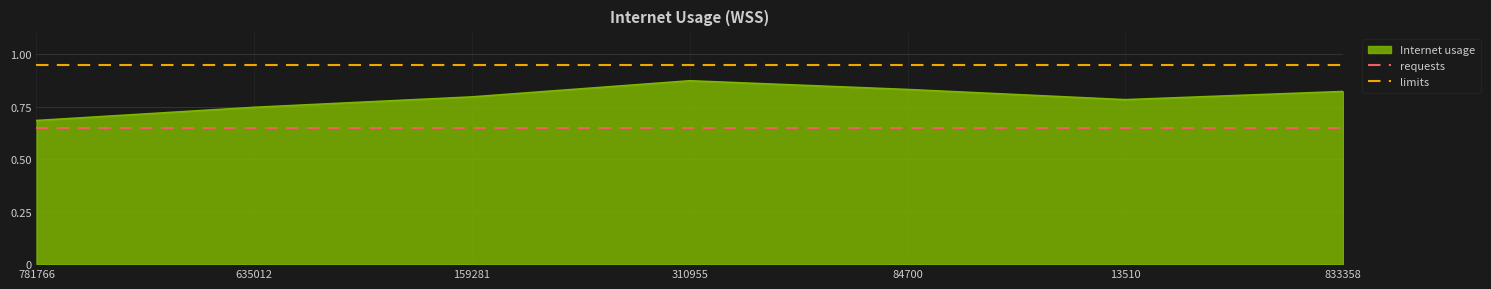

What is the smallest value displayed?

0.7